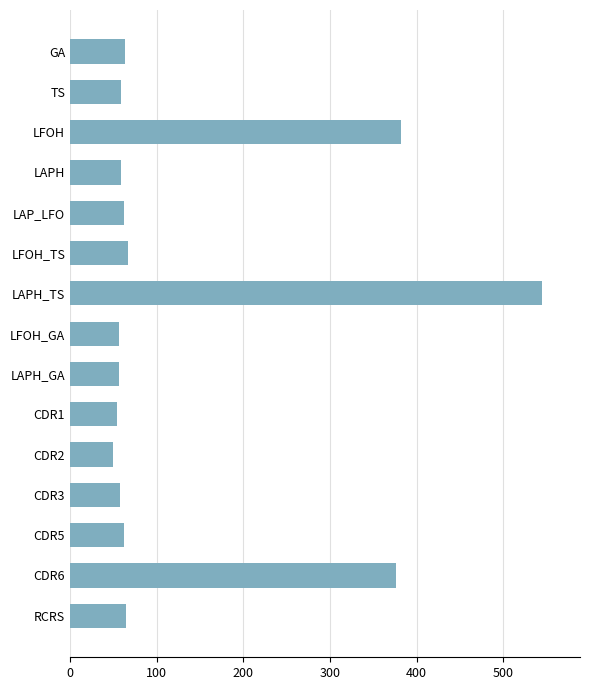

Is it true that the value at GA is 82?

False